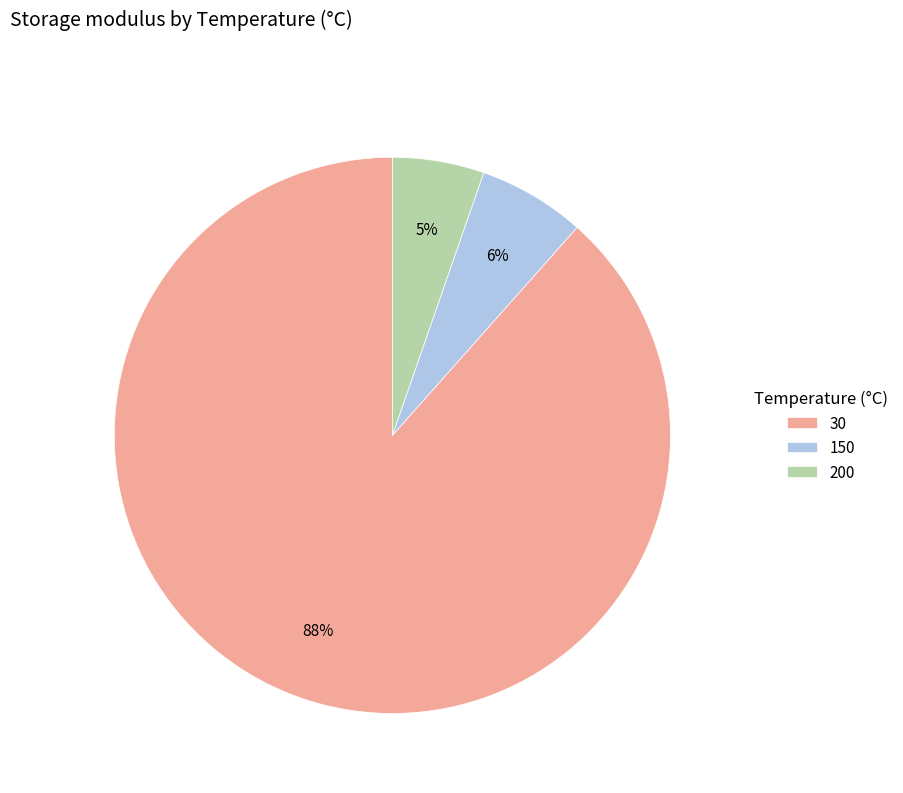

How many slices are in this pie chart?

3